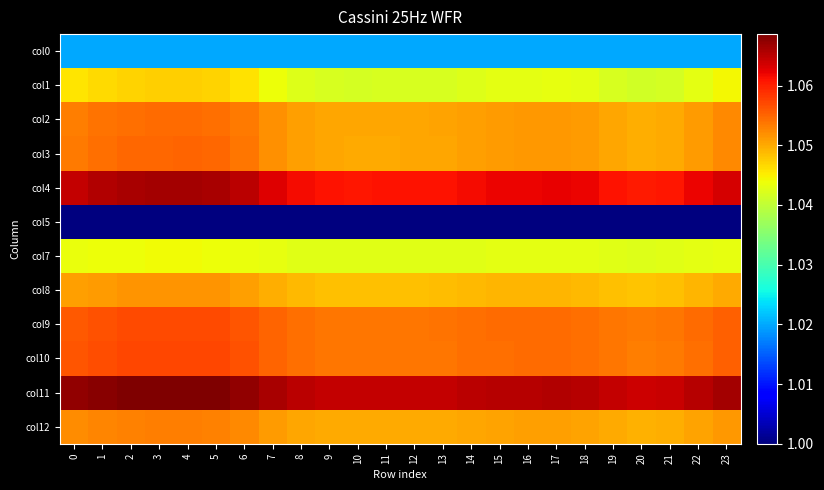

Which series changed the most between 2 and 12?

col1